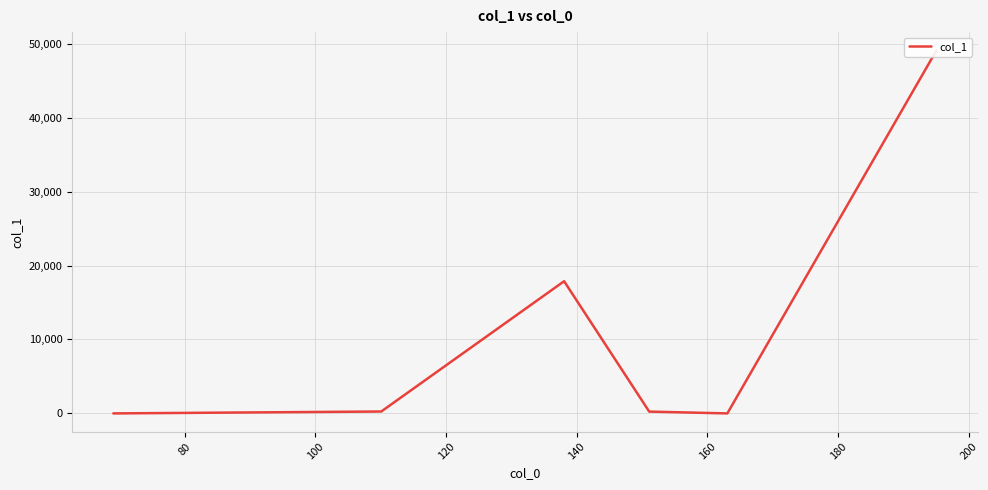

Is it true that the value at 160 is 0.0?

True